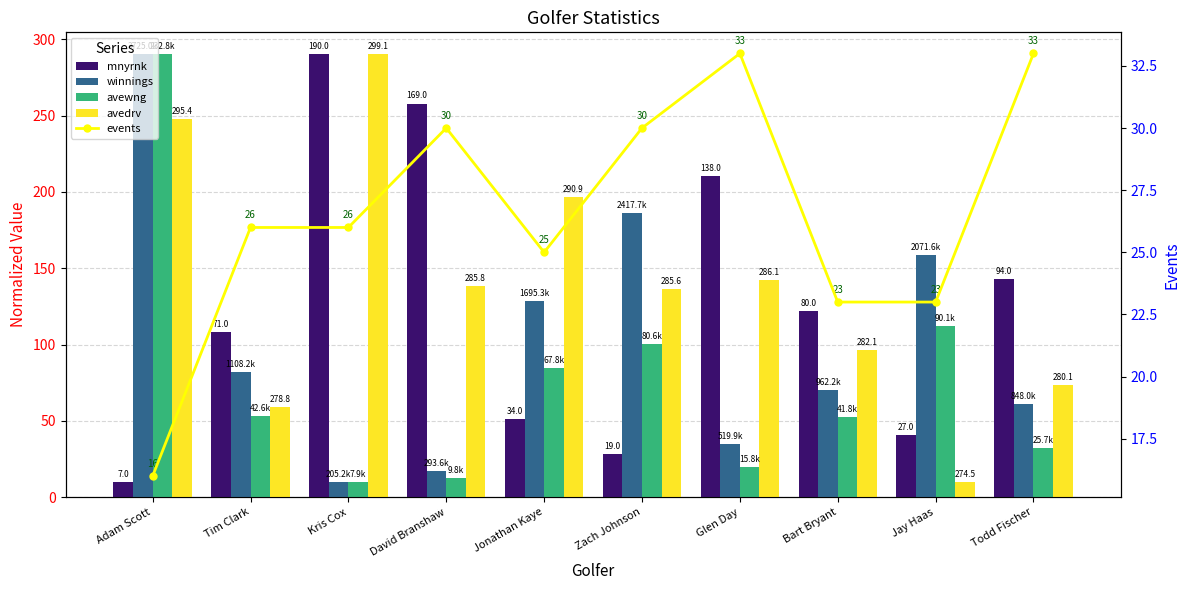

What is the label of the 3rd bar from the left?

Kris Cox